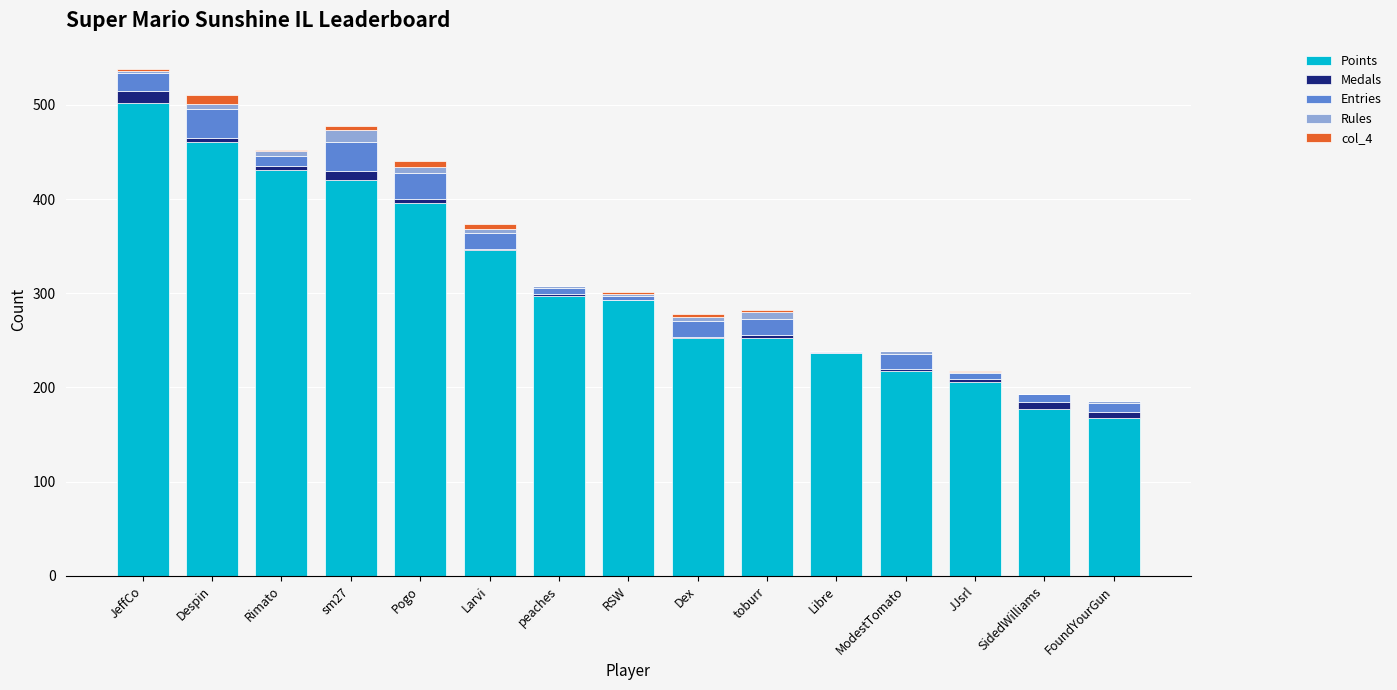

What are all the series names shown in the legend?

Points, Medals, Entries, Rules, col_4